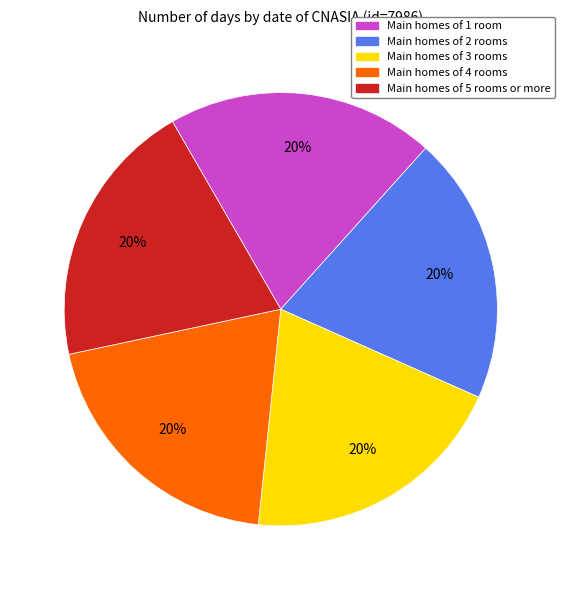

True or false: Main homes of 2 rooms accounts for 20% of the total.

True